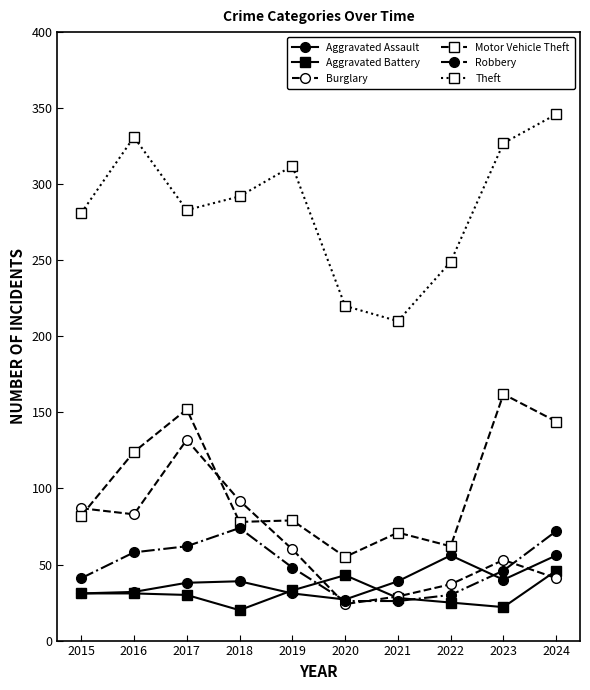

What is the total value across all series at 2021?

403